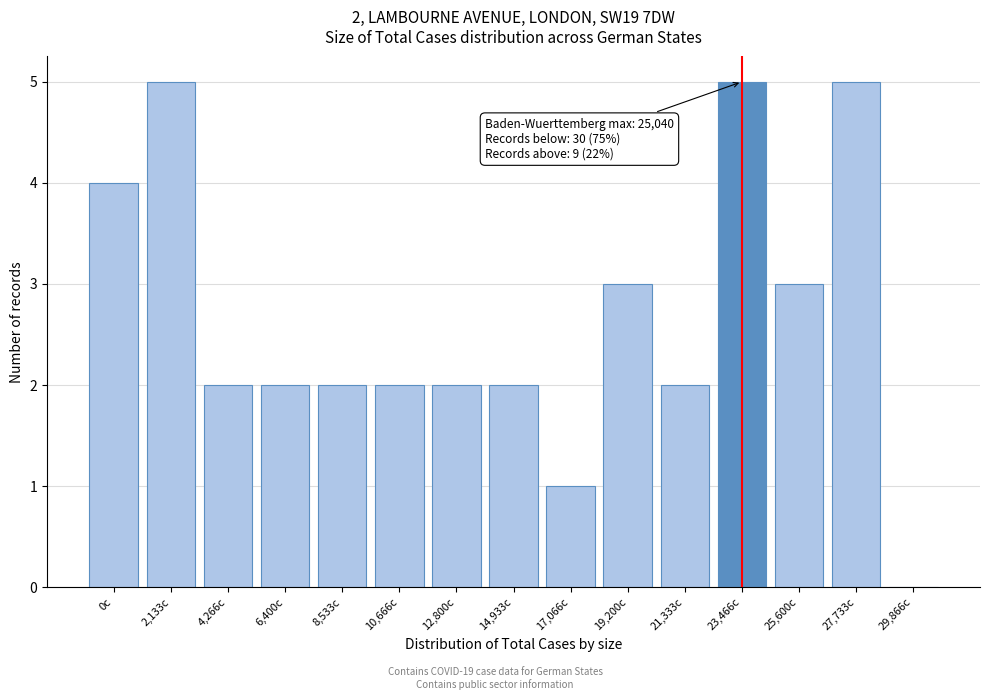

Reading right to left, list all the values displayed in this chart.

29,866c=0	27,733c=5	25,600c=3	23,466c=5	21,333c=2	19,200c=3	17,066c=1	14,933c=2	12,800c=2	10,666c=2	8,533c=2	6,400c=2	4,266c=2	2,133c=5	0c=4